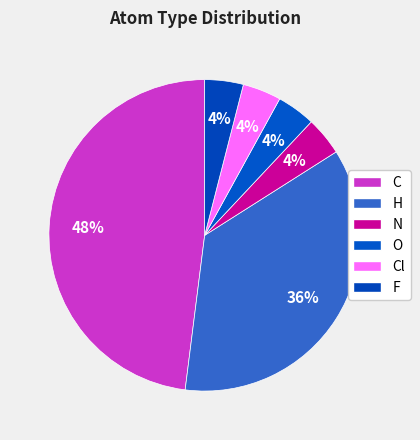

Count the number of slices in the pie.

6